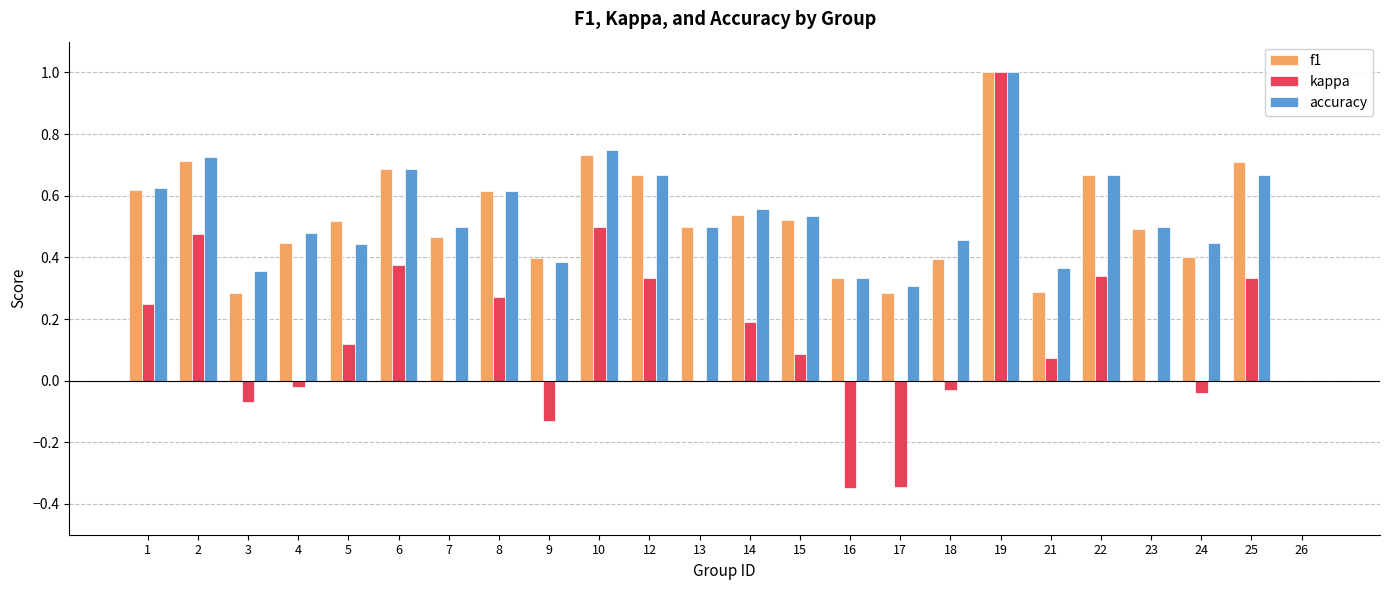

What is the highest value of the kappa series?

1.0